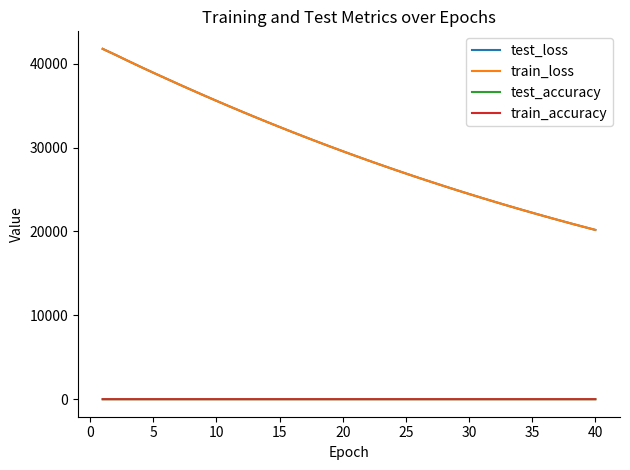

What is the sum of all test_loss values?

1195889.8